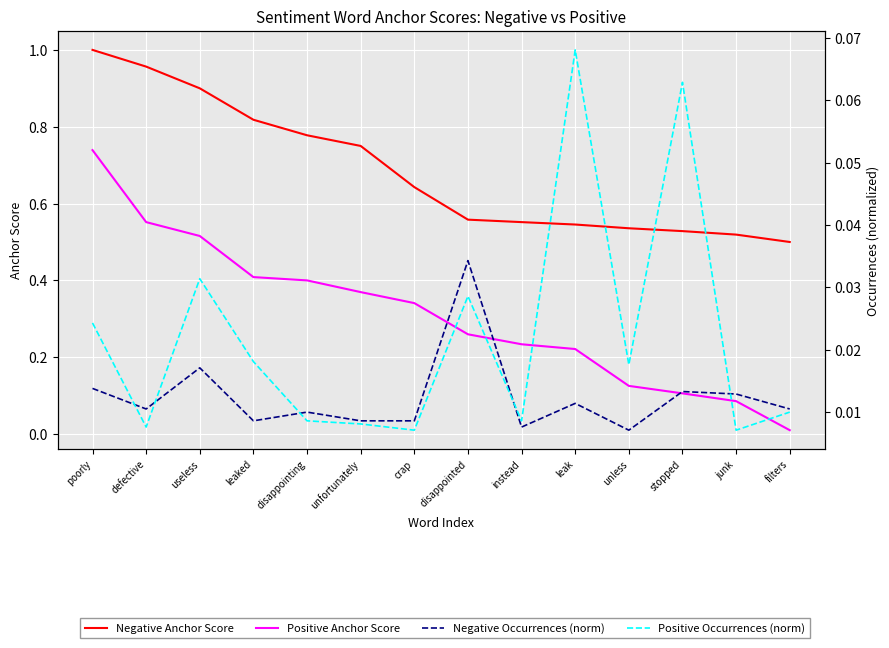

At how many categories does at least one series exceed 0?

14